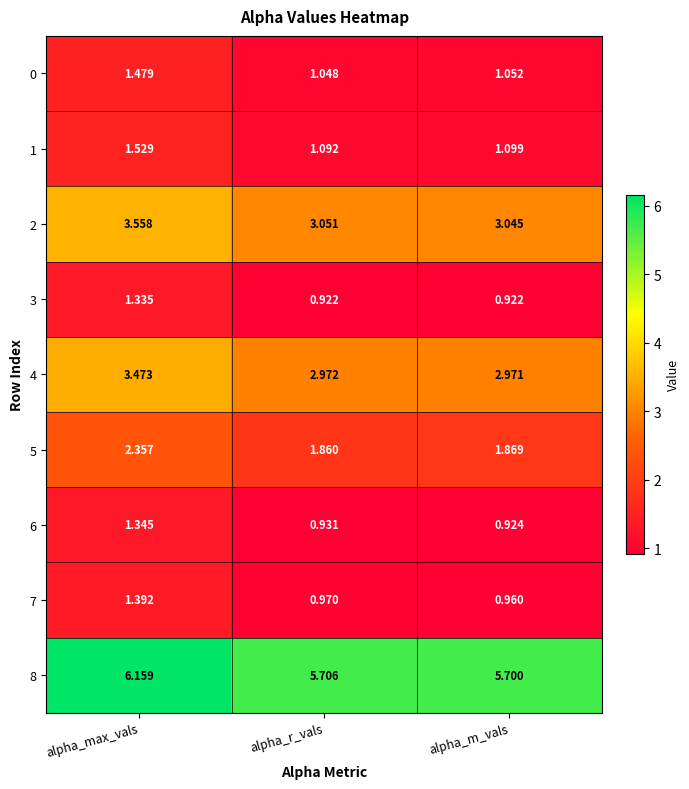

At which category is the sum across all series the highest?

alpha_max_vals